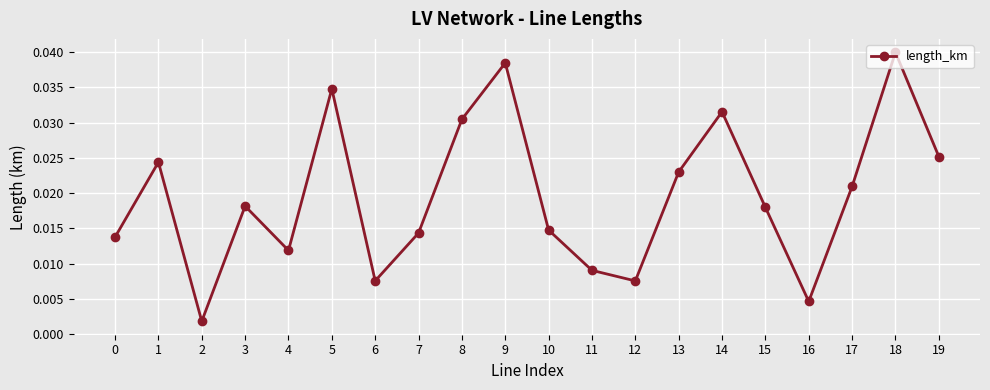

Where is the first local maximum?

1